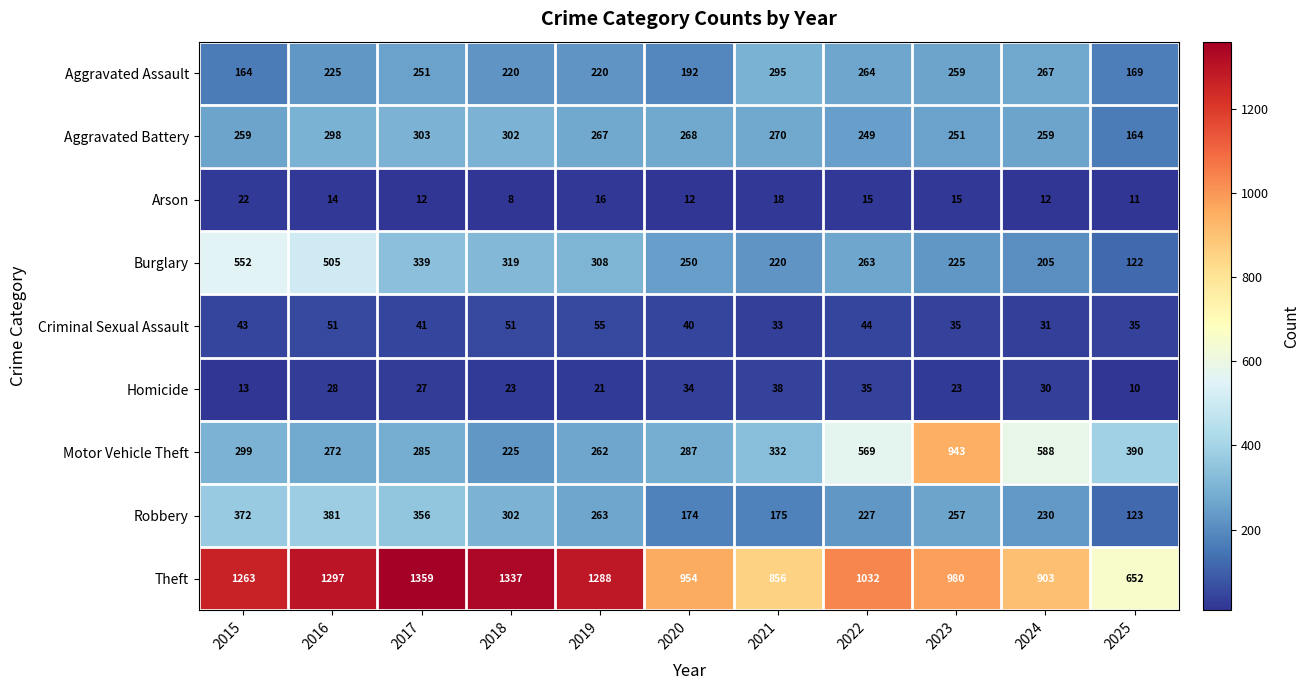

Which series has the widest spread of values?

Motor Vehicle Theft